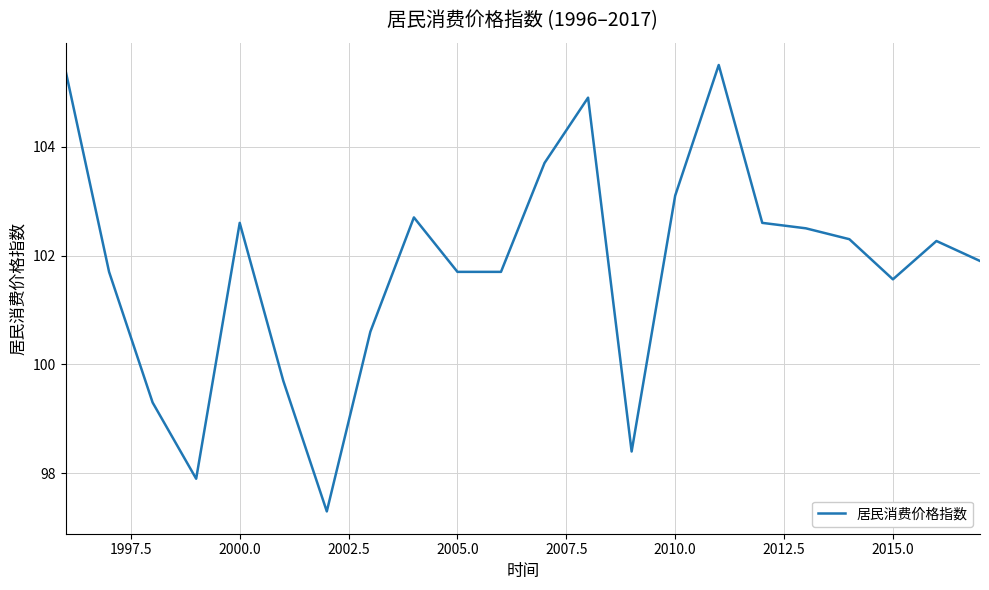

How many values are below 102?

11